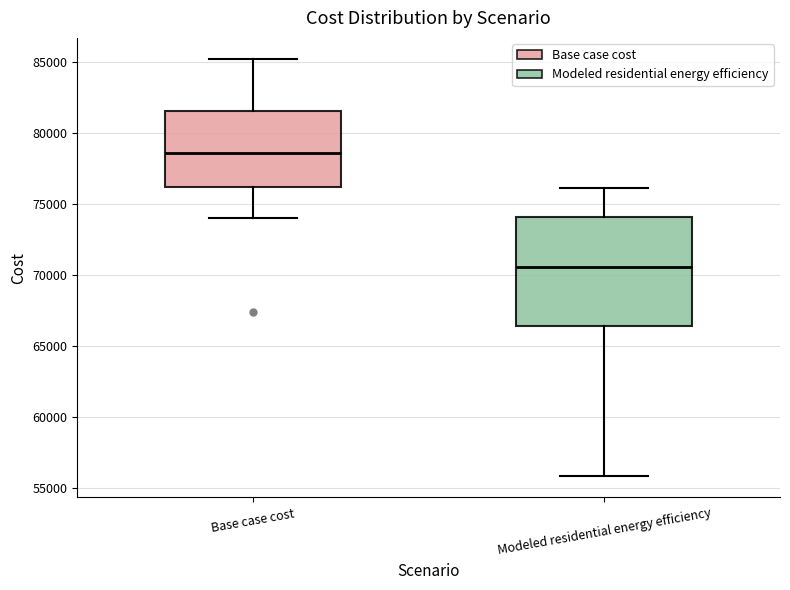

Reading left to right, transcribe this box plot: for each box, give where its median line is, the range the box spans, and where its two whiskers end, as read against the y-axis. The values are not printed on the chart, so give them approximately, as read against the axis.

Base case cost: median 78500, box 76000 to 81500, whiskers 74000 to 85000
Modeled residential energy efficiency: median 70500, box 66500 to 74000, whiskers 56000 to 76000